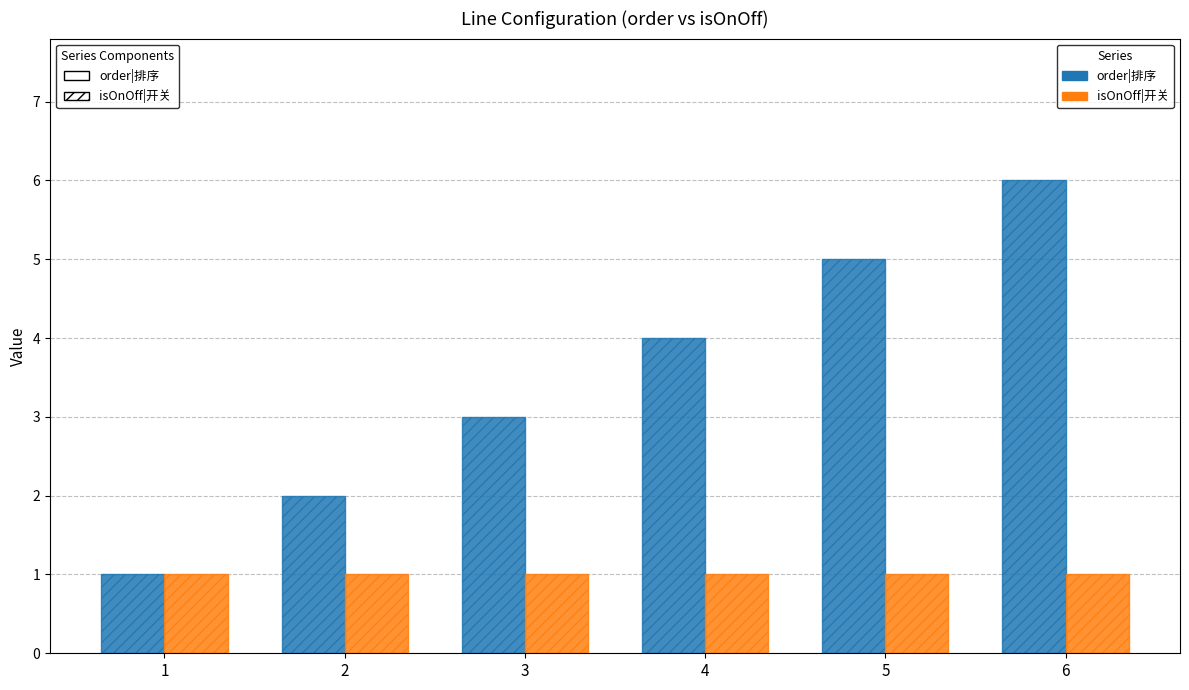

How many bars are there in total?

12